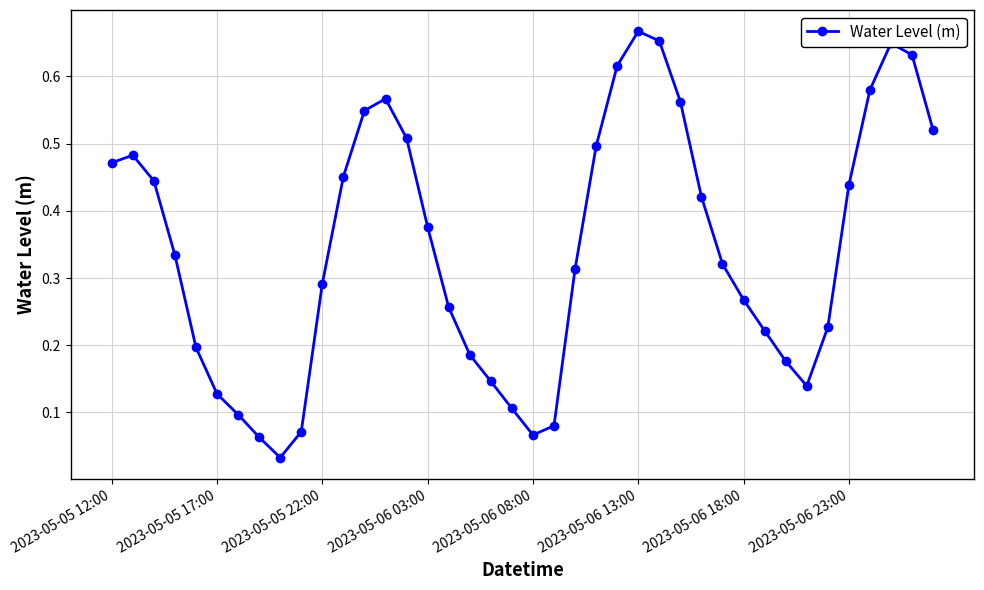

What is the sum of all values?

13.8